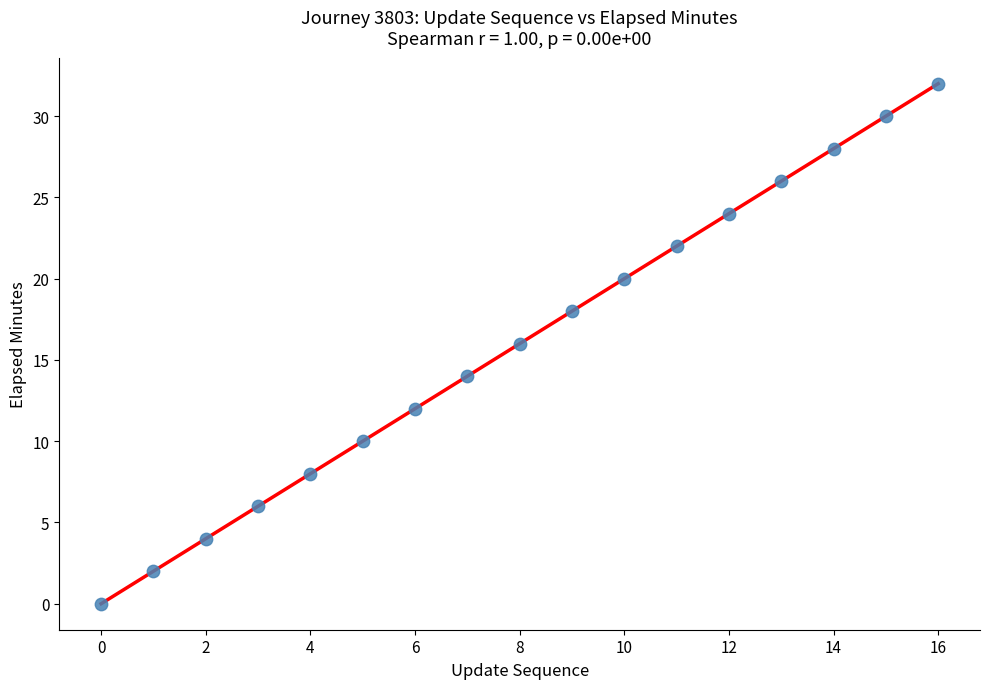

What is the range of Y values (max minus min)?

32